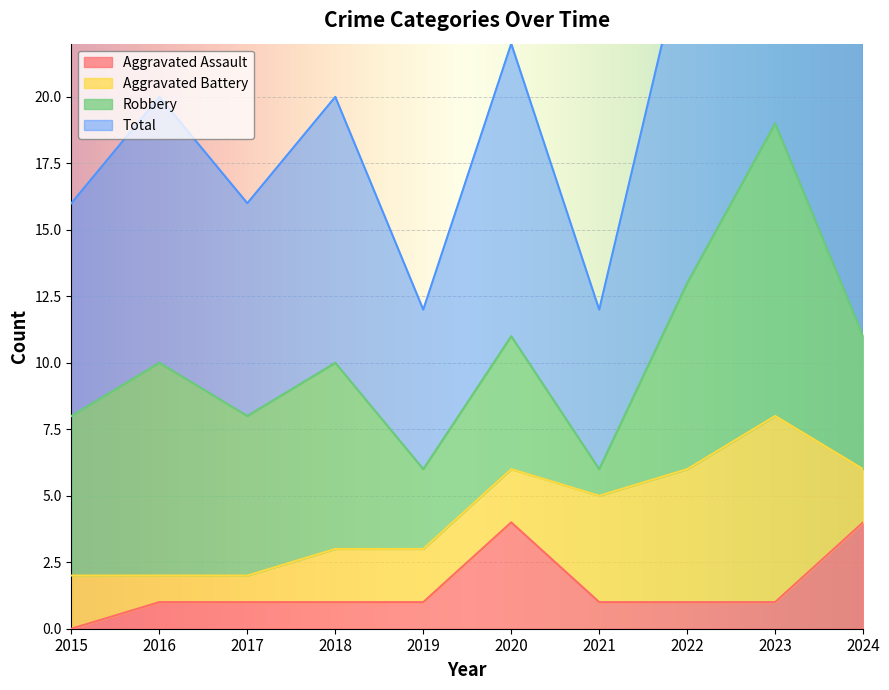

What is the difference between the second highest and second lowest values in the Total series?

14